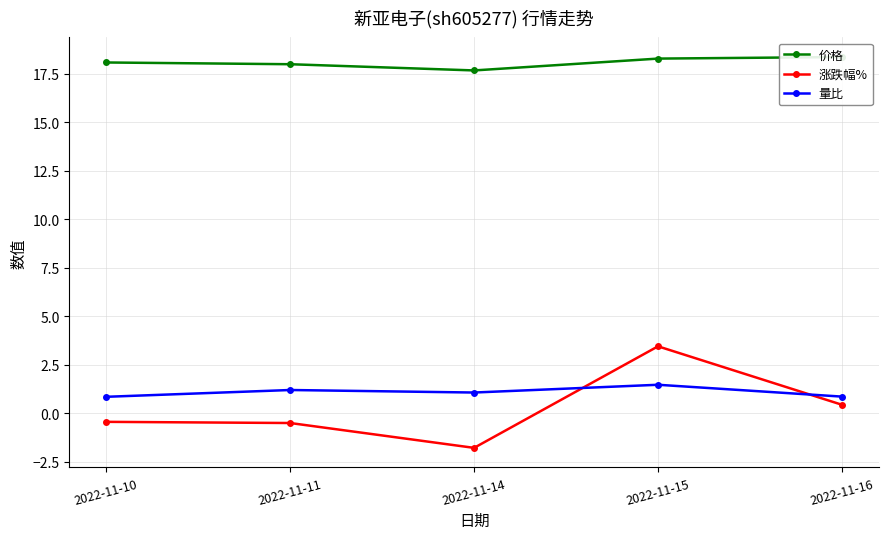

Which label corresponds to the smallest value in the chart?

2022-11-14